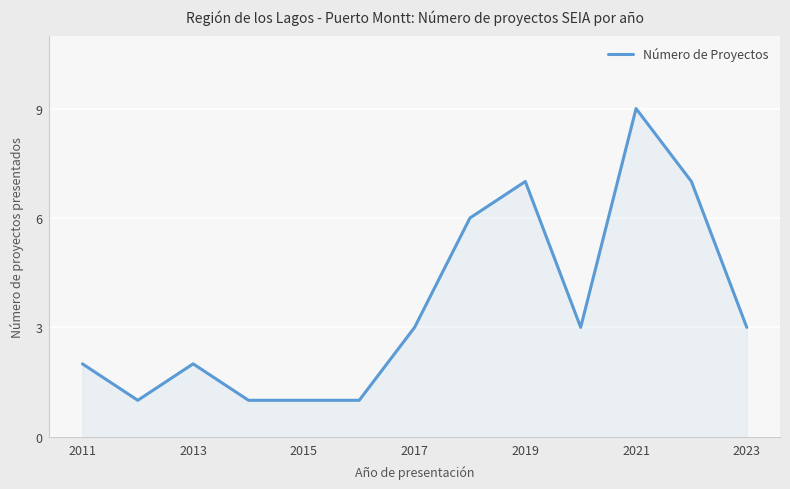

What is the maximum value shown in the chart?

9